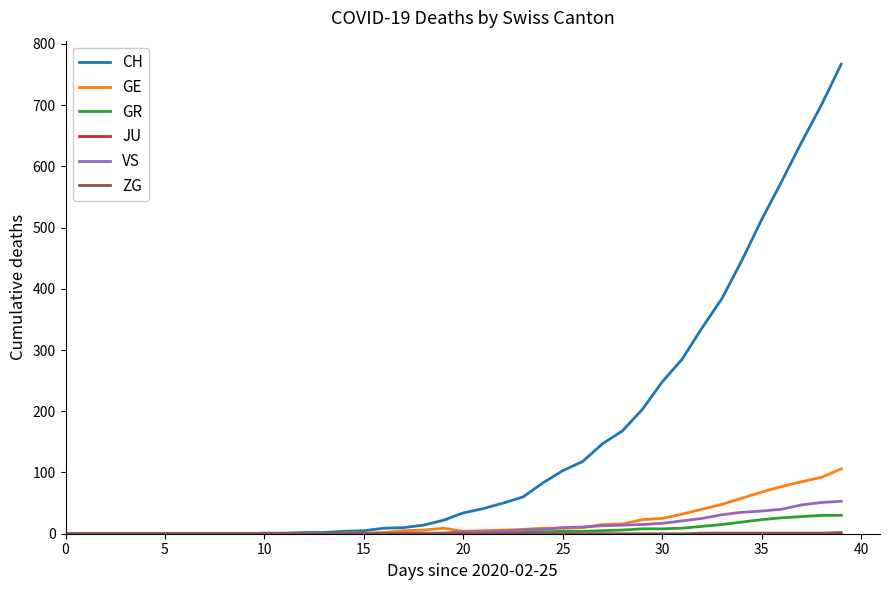

Which series has the widest spread of values?

CH